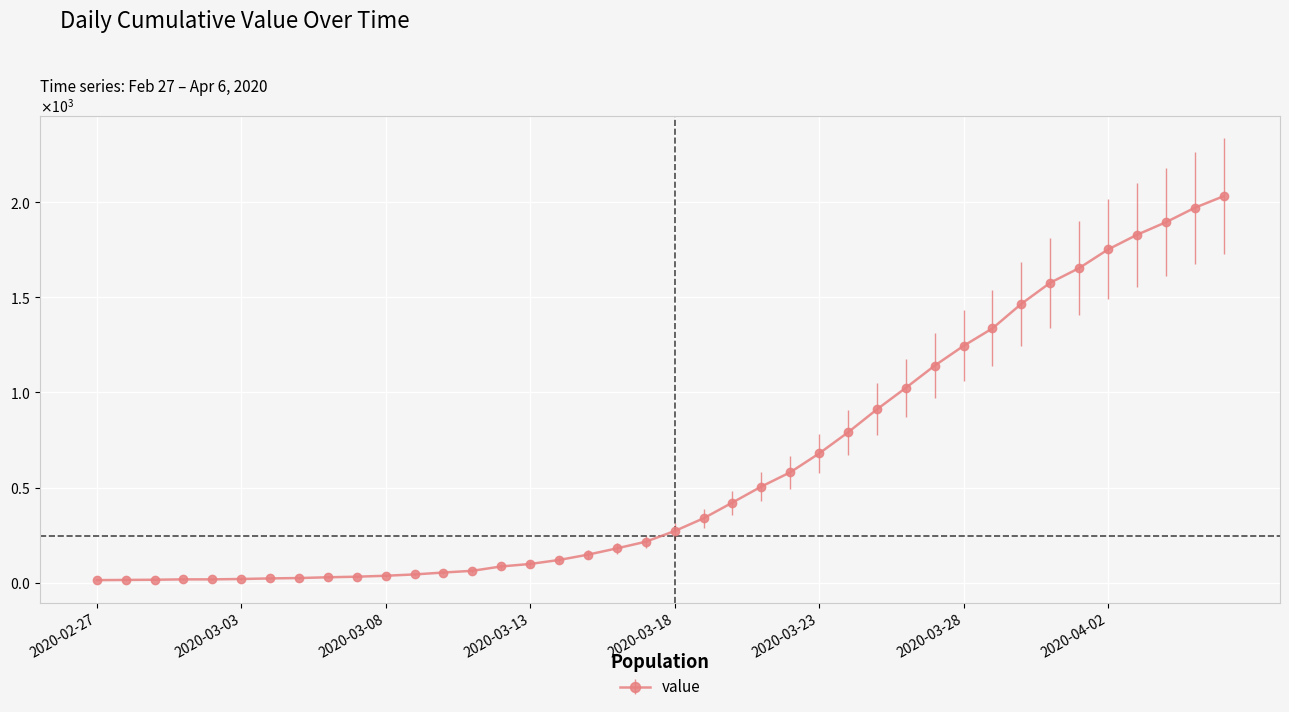

List the labels in order of value, smallest first.

2020-02-27, 2020-02-28, 2020-02-29, 2020-03-01, 2020-03-02, 2020-03-03, 2020-03-04, 2020-03-05, 2020-03-06, 2020-03-07, 2020-03-08, 2020-03-09, 2020-03-10, 2020-03-11, 2020-03-12, 2020-03-13, 2020-03-14, 2020-03-15, 2020-03-16, 2020-03-17, 2020-03-18, 2020-03-19, 2020-03-20, 2020-03-21, 2020-03-22, 2020-03-23, 2020-03-24, 2020-03-25, 2020-03-26, 2020-03-27, 2020-03-28, 2020-03-29, 2020-03-30, 2020-03-31, 2020-04-01, 2020-04-02, 2020-04-03, 2020-04-04, 2020-04-05, 2020-04-06